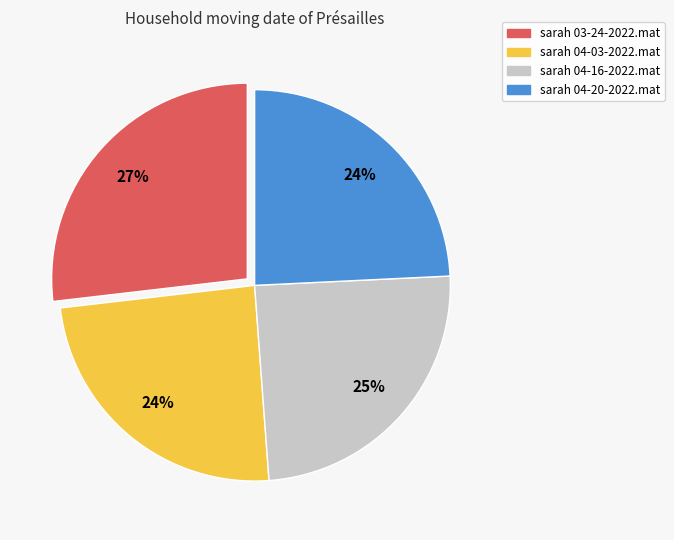

Is there a majority slice in this chart?

No